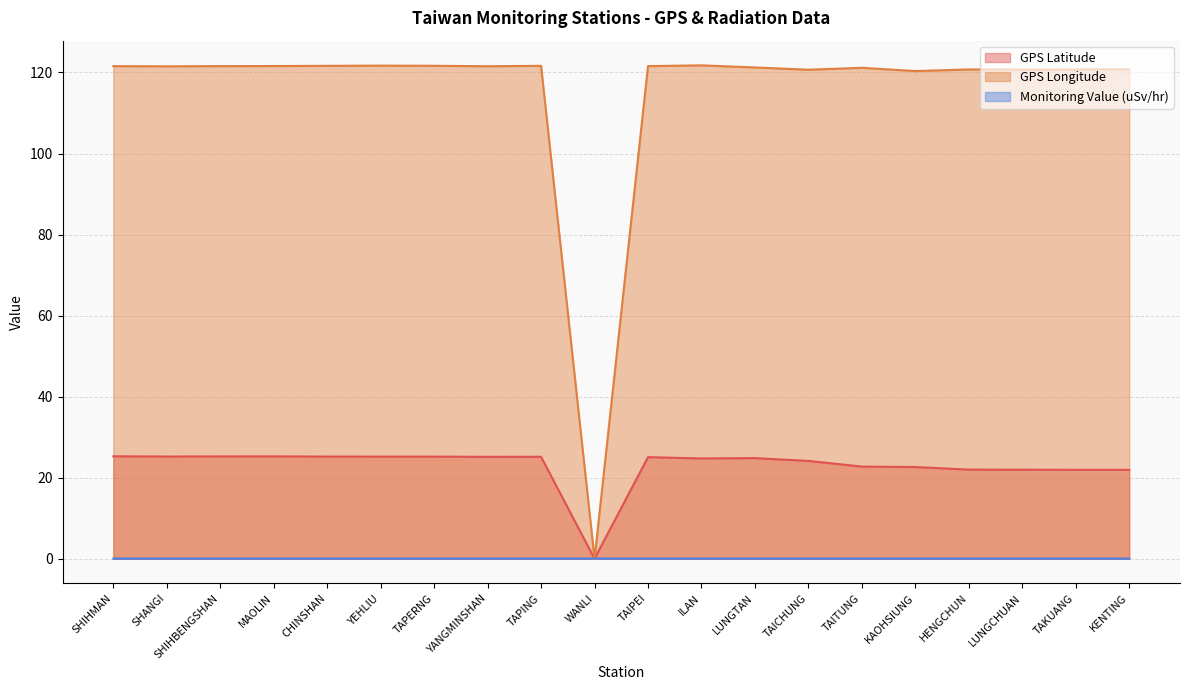

What is the difference between the second highest and minimum values in the GPS Longitude series?

121.7